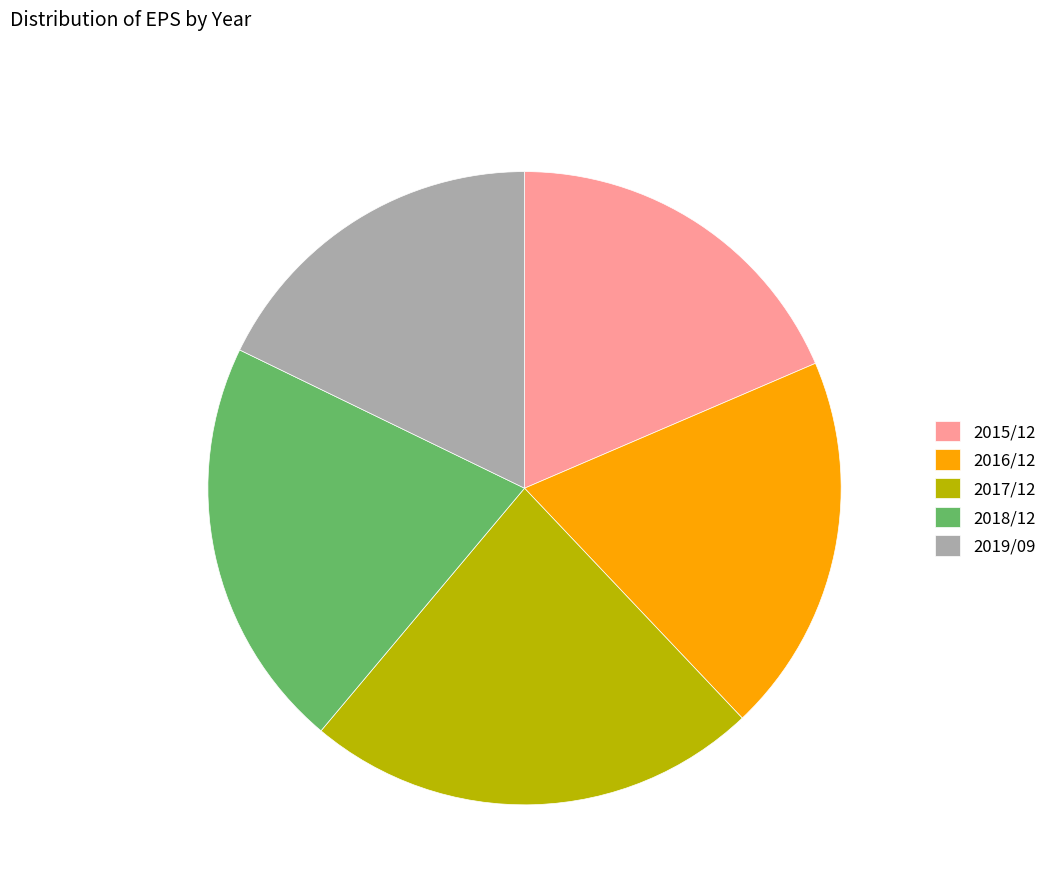

What is the ratio of the value at 2018/12 to the value at 2015/12?

1.1